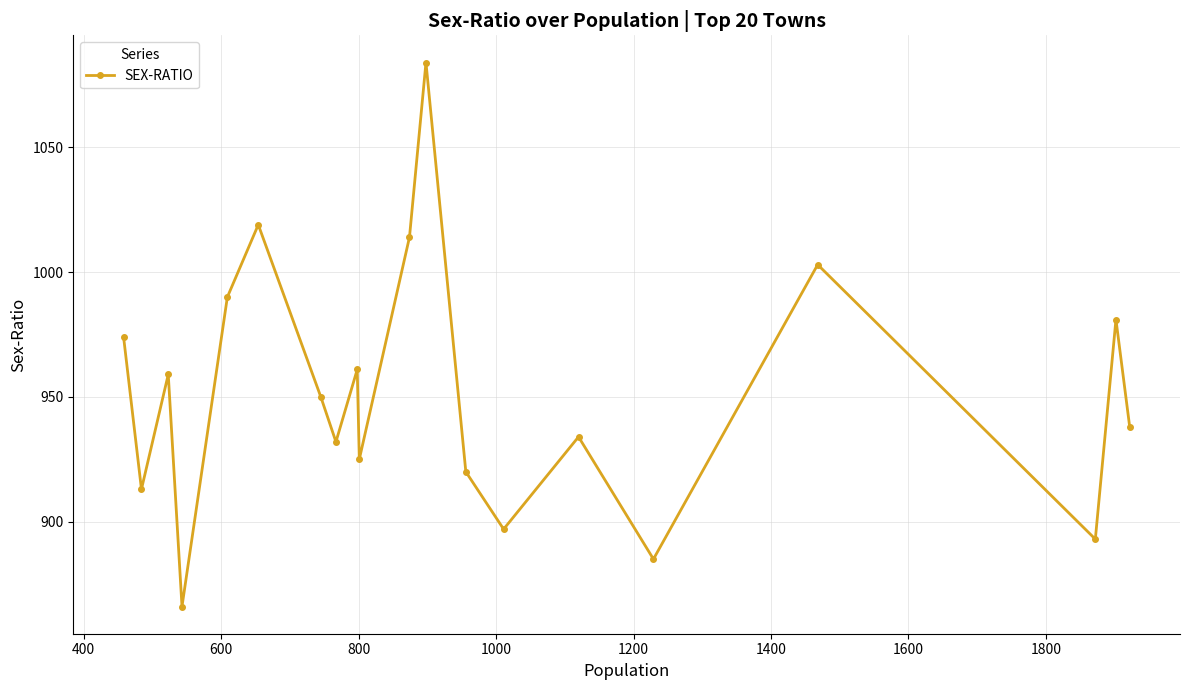

How many points are higher than both their immediate neighbors (excluding endpoints)?

7